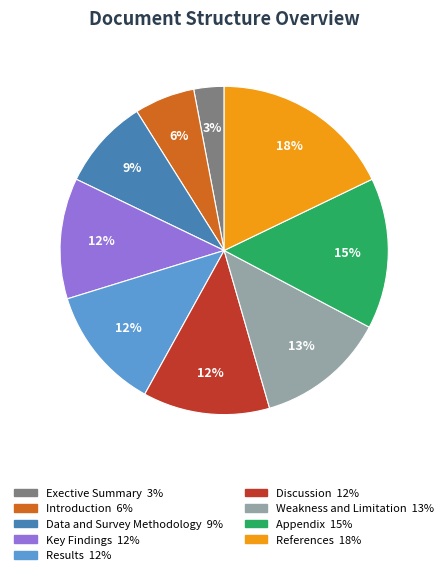

Is there a majority slice in this chart?

No